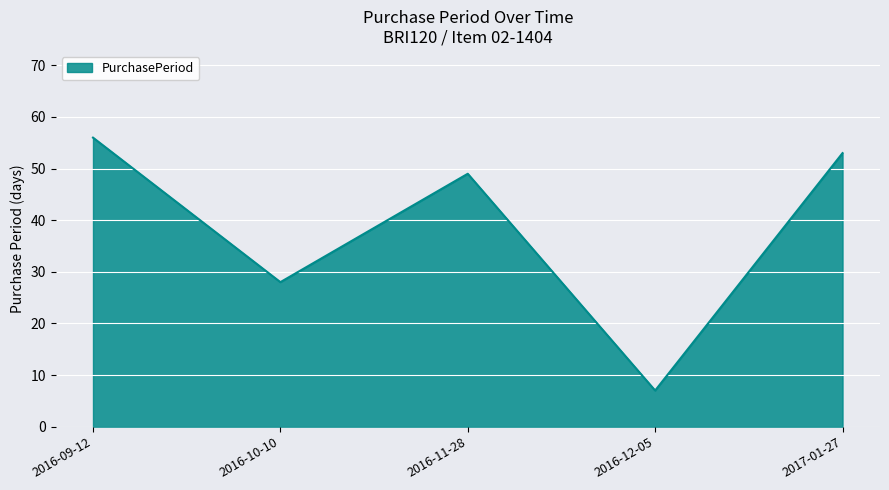

What is the change in value from 2016-10-10 to 2016-11-28?

+21